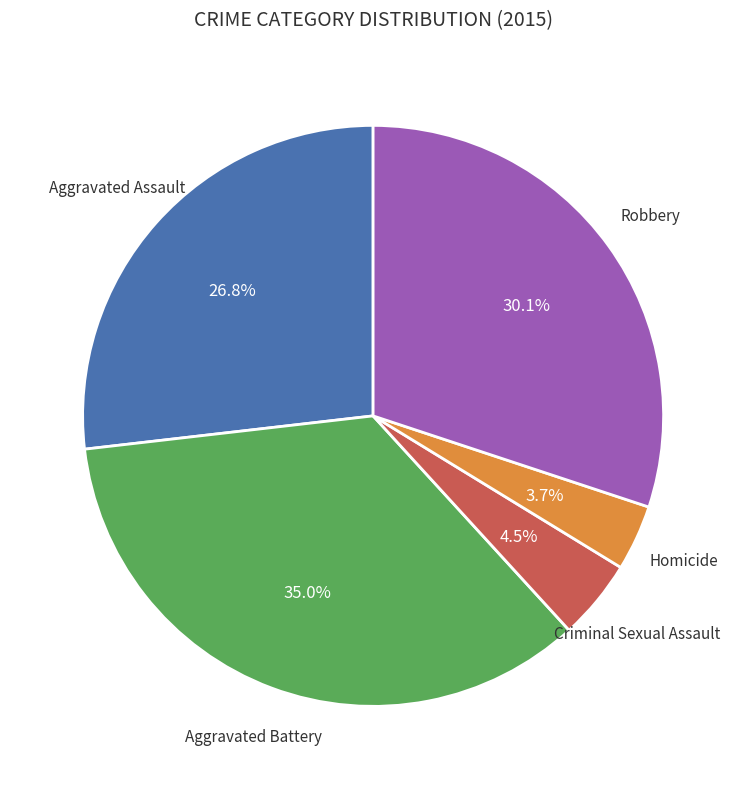

Is there a majority slice in this chart?

No